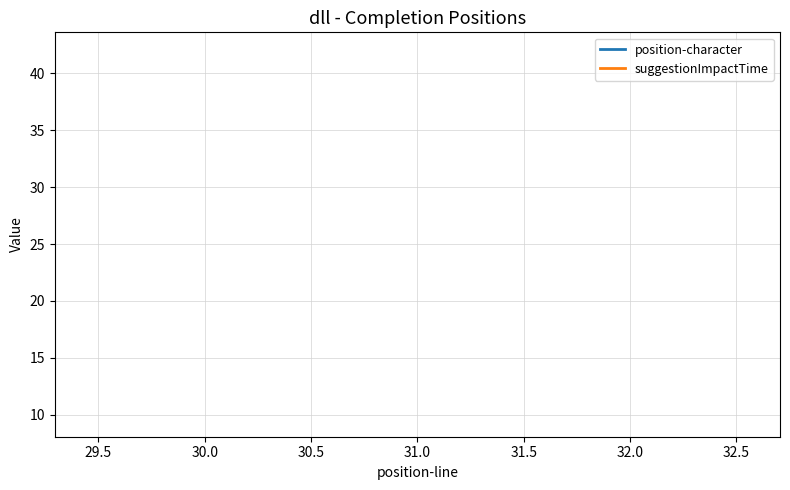

Which series has the largest total across all categories?

position-character